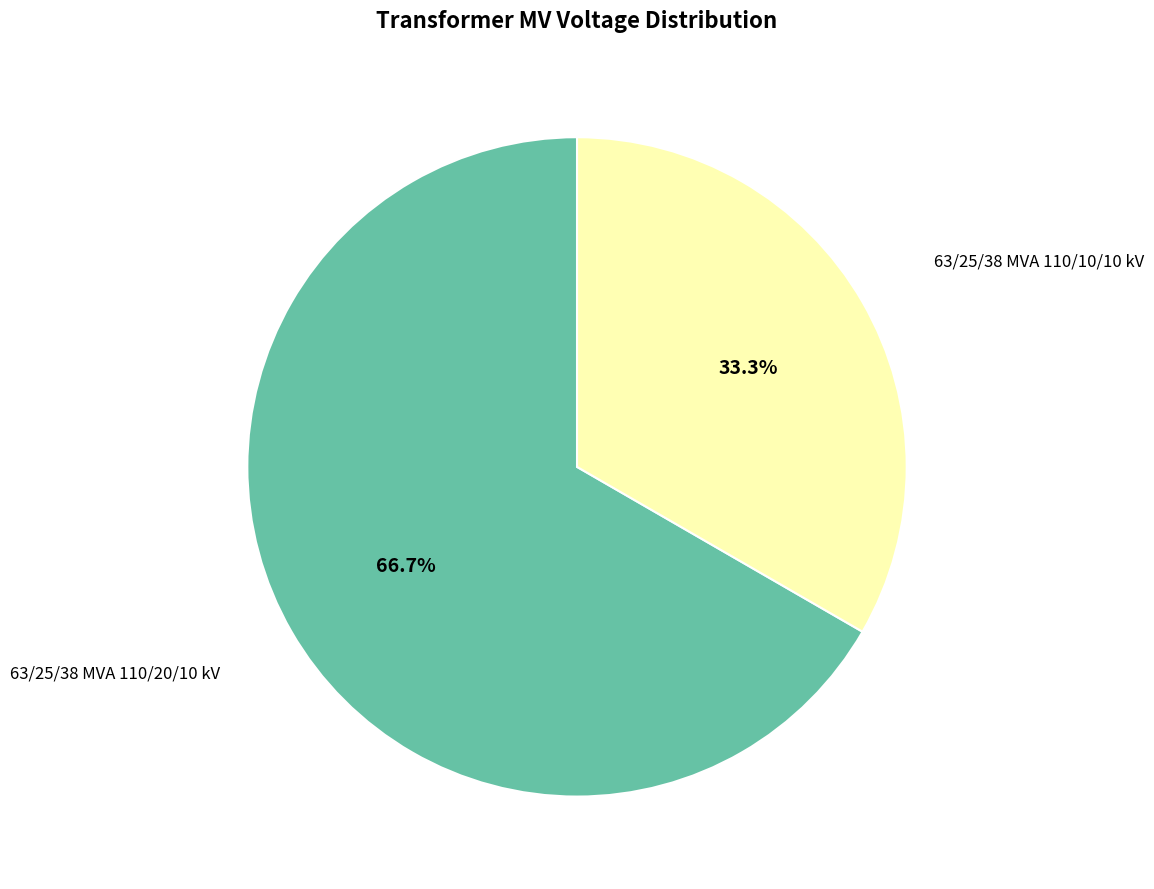

Is there a majority slice in this chart?

Yes